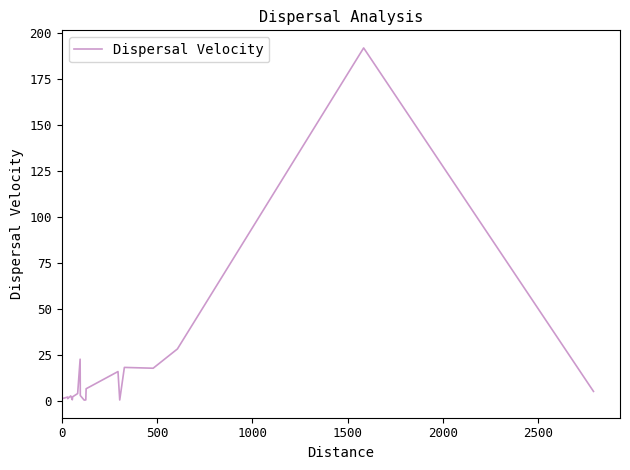

What is the greatest value displayed?

191.7